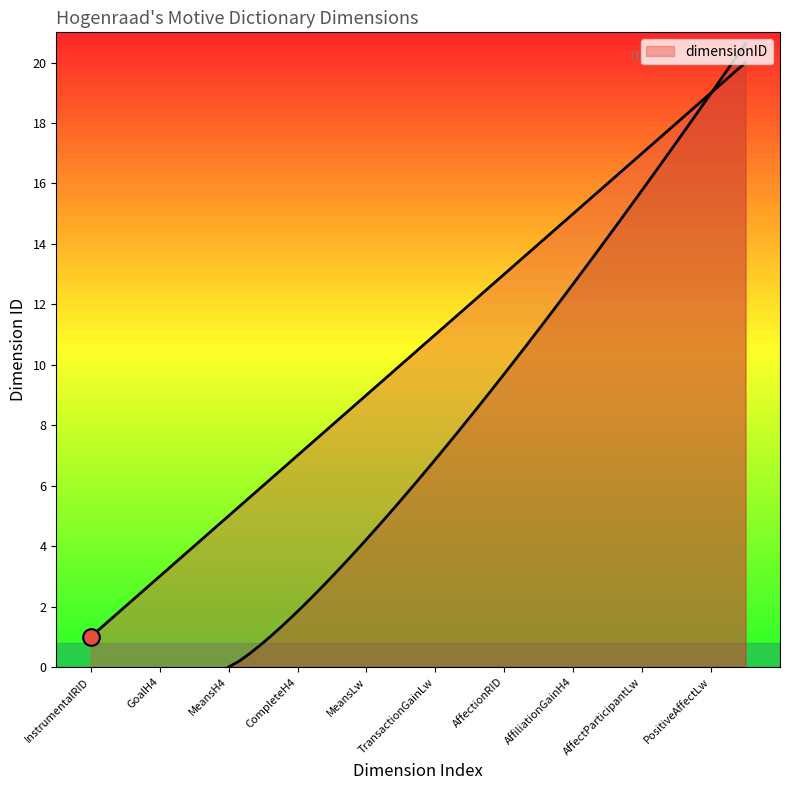

What is the change in value from GoalH4 to AffectionRID?

+10